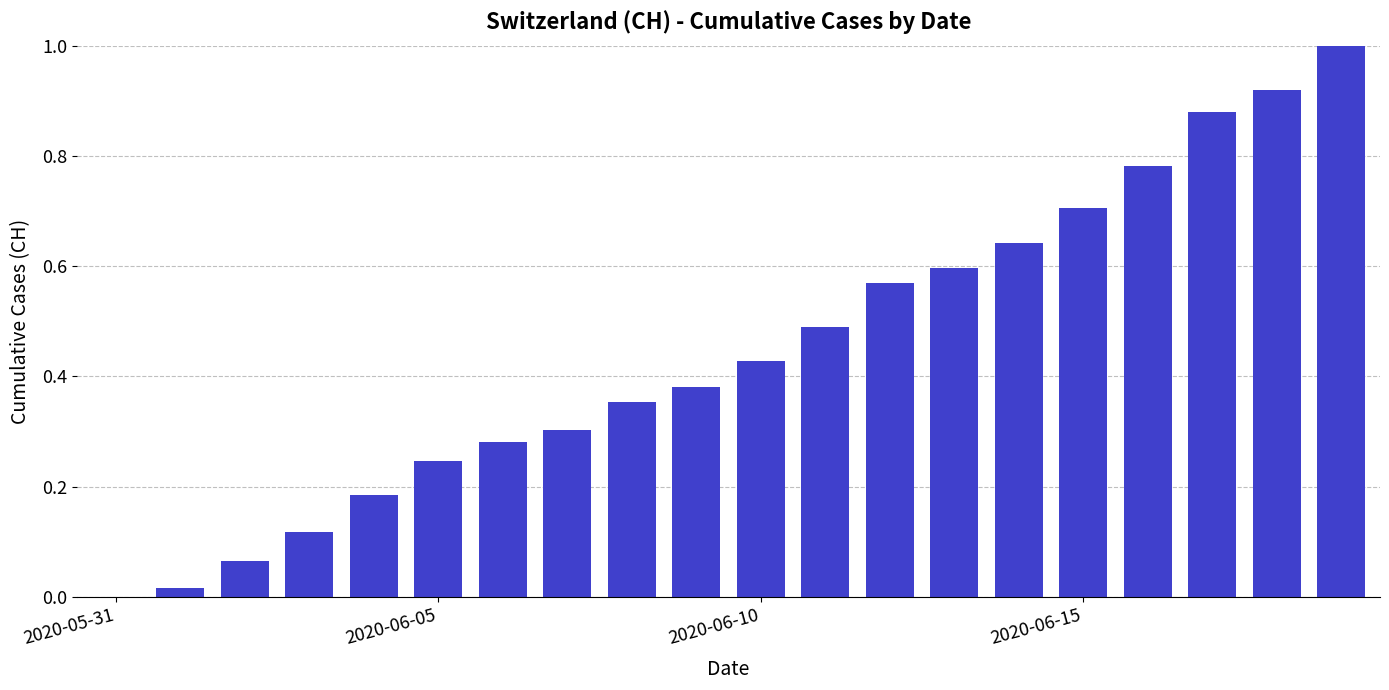

Does the chart contain stacked bars?

No